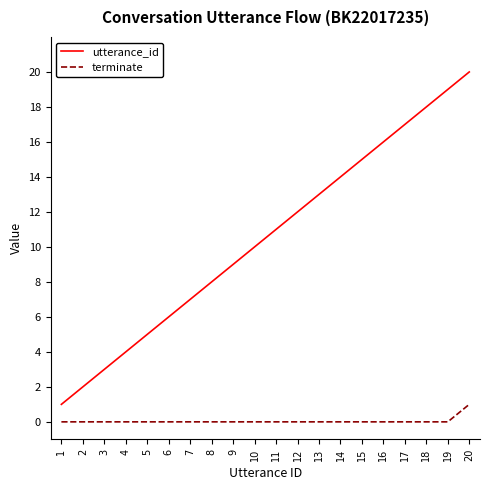

Does the chart display data point markers on the line(s)?

No